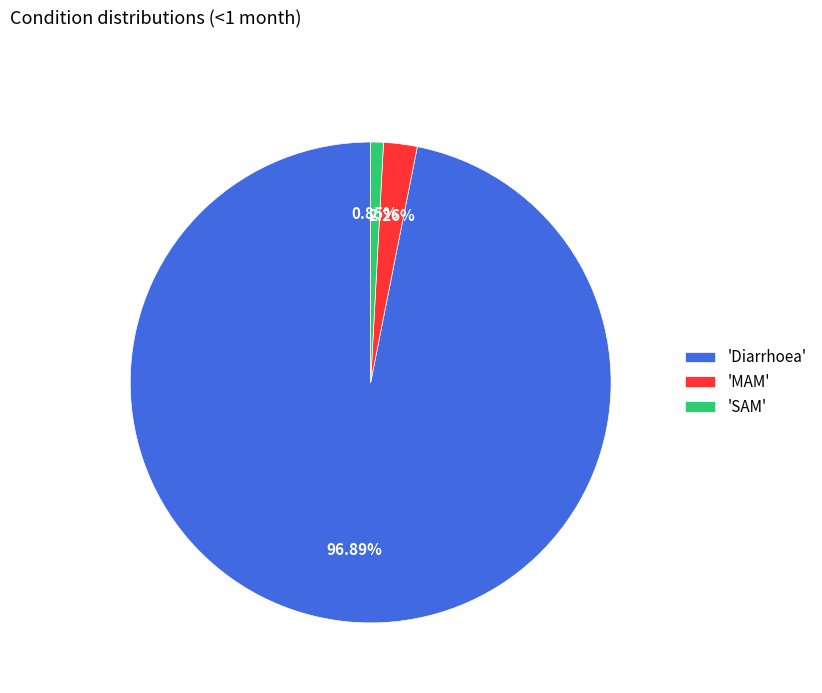

How many segments does this pie chart have?

3